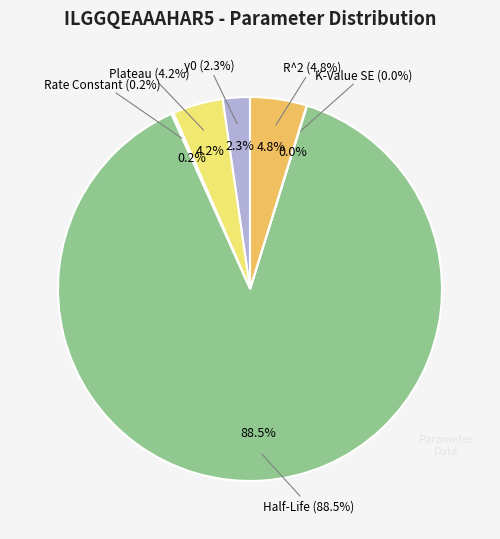

Count the number of slices in the pie.

6